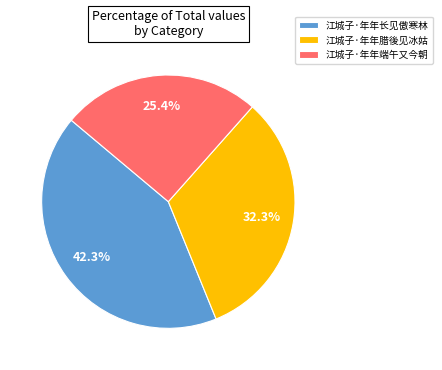

To the nearest percent, what percentage of the pie is 江城子·年年腊後见冰姑?

32%